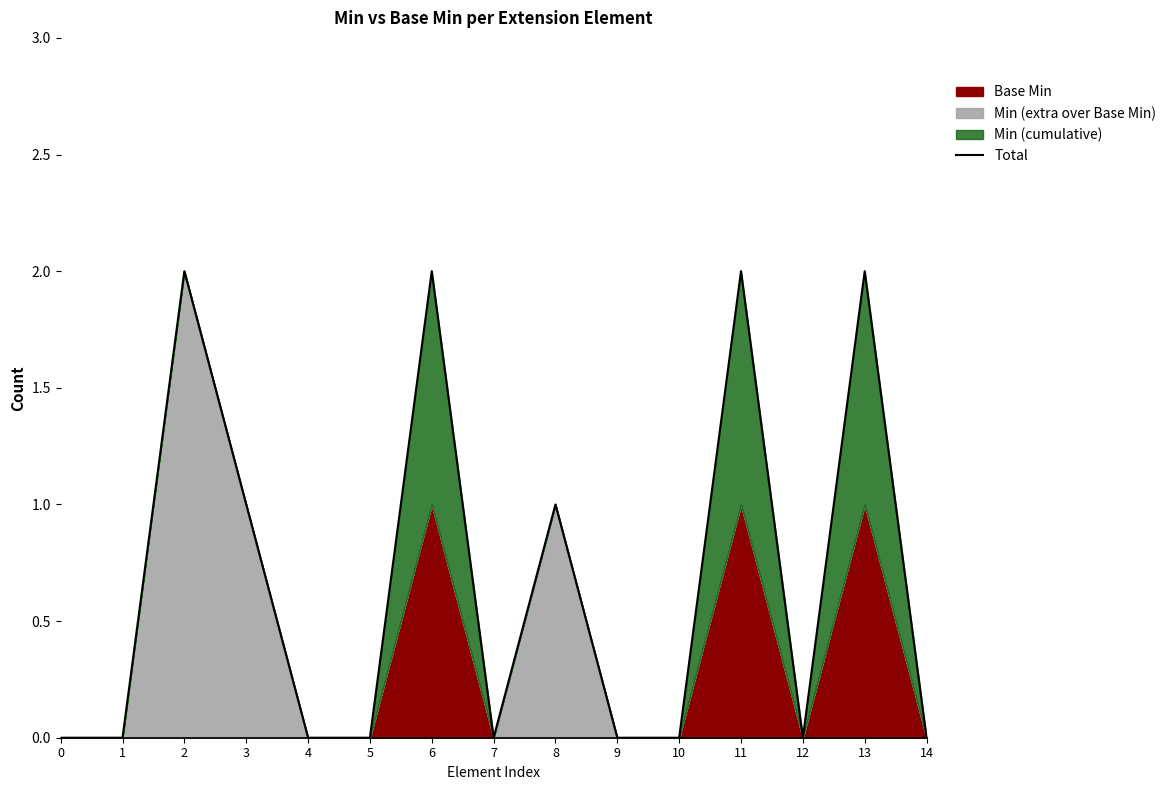

Approximately how many times larger is the value at 2 compared to 6?

1.0